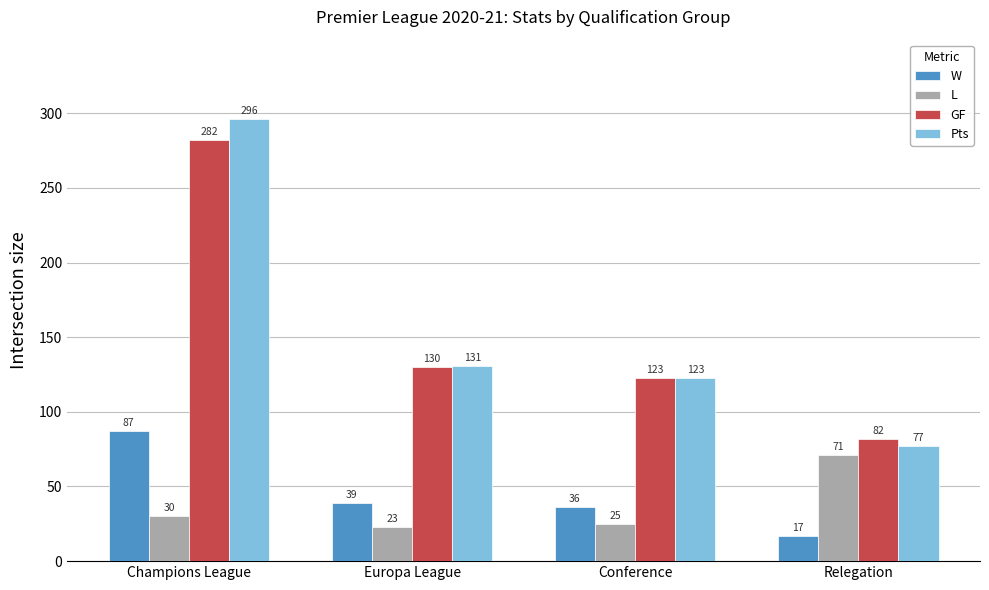

What is the difference between the maximum and second lowest values in the Pts series?

173